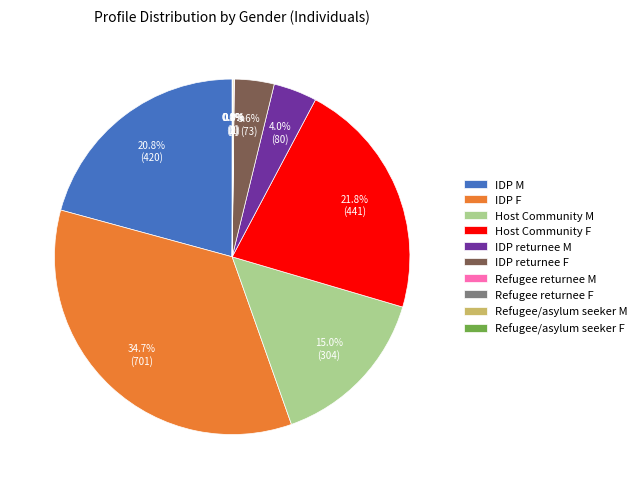

What percentage is the IDP F slice, to the nearest percent?

35%